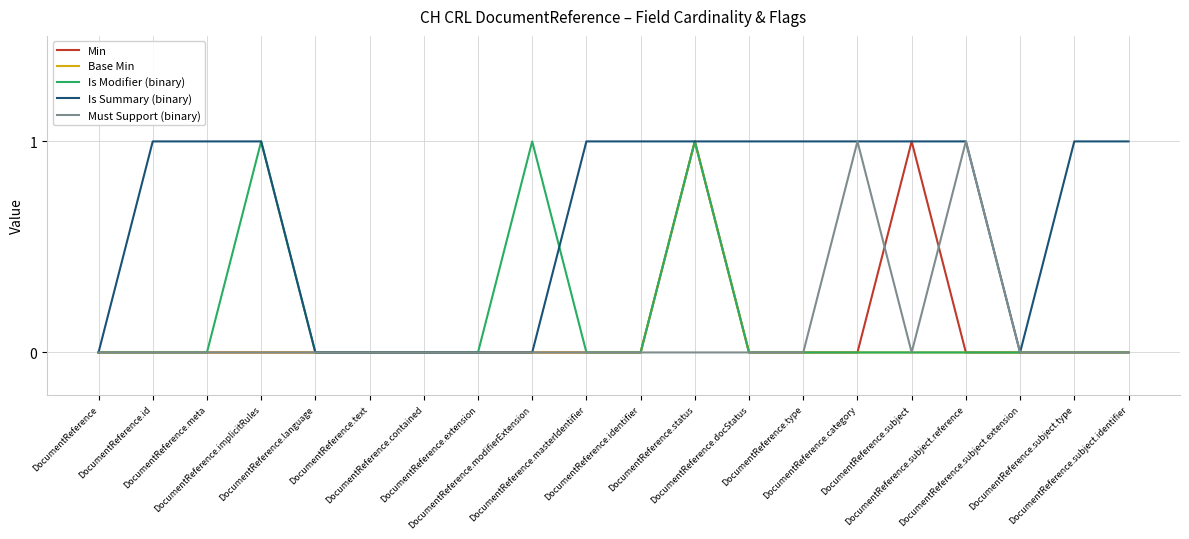

Which series has the largest total across all categories?

Is Summary (binary)